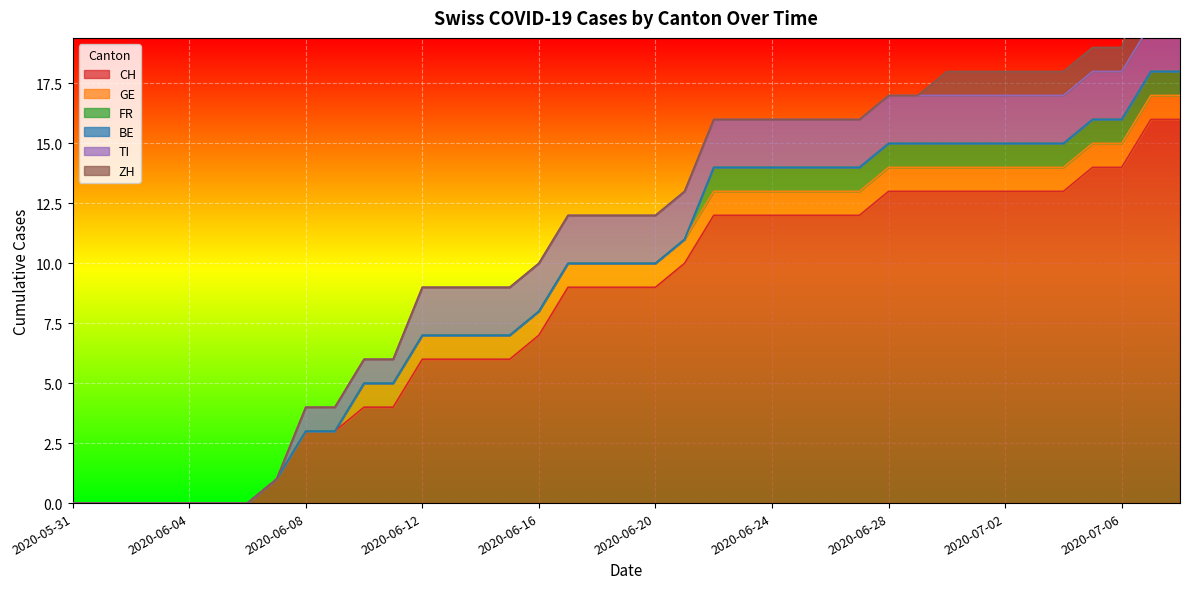

At which category is the sum across all series the highest?

2020-07-07